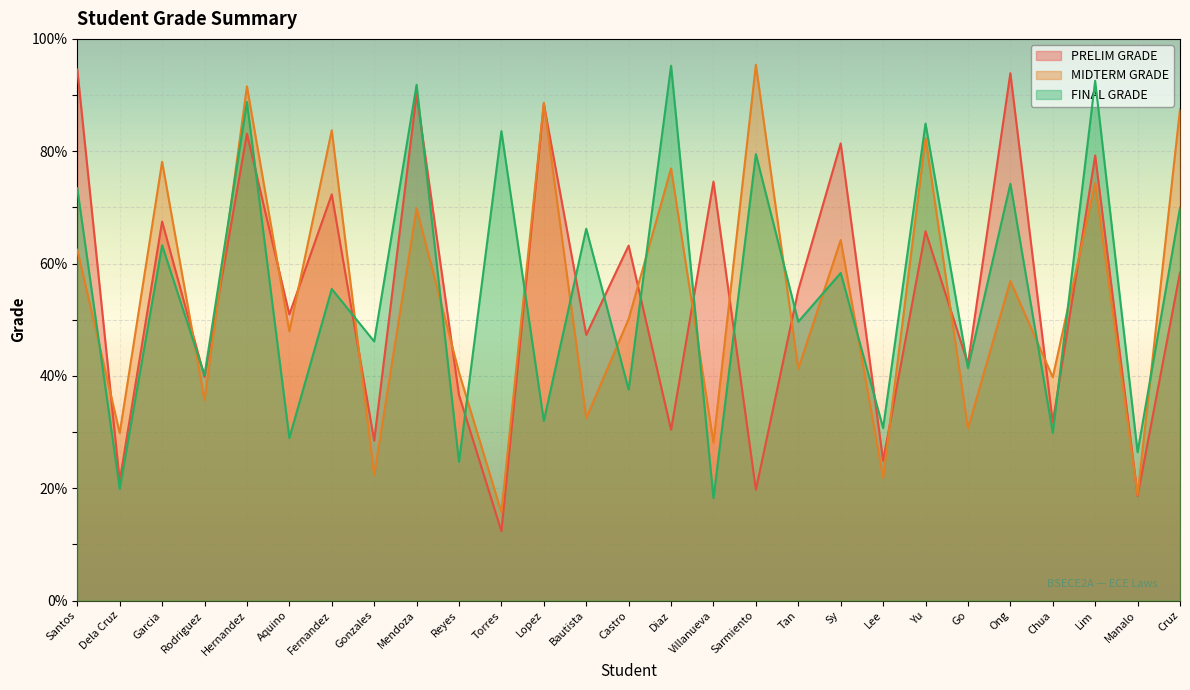

At which category is the sum across all series the highest?

Hernandez